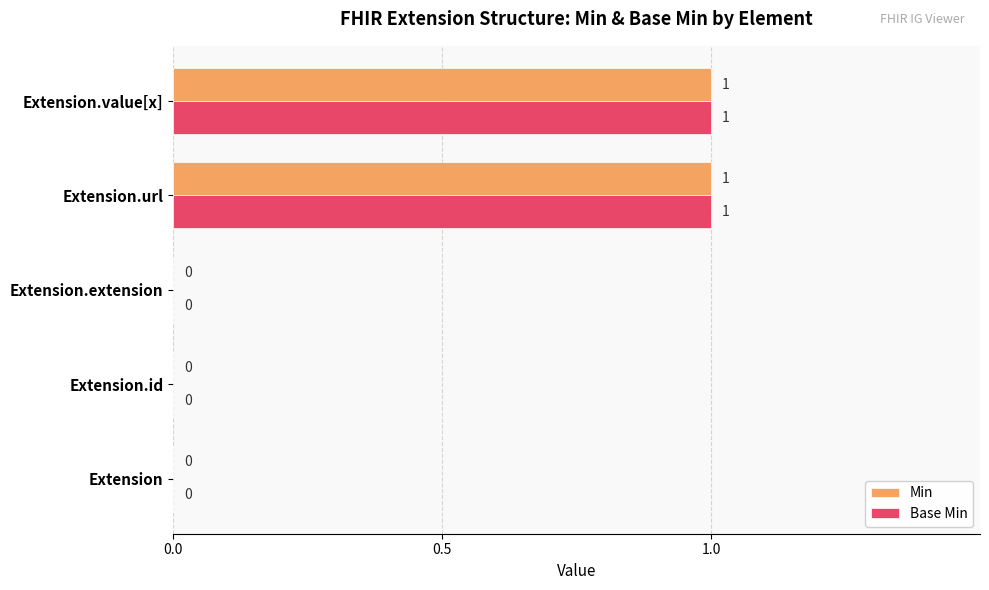

True or false: Base Min has a value of 1 at Extension.url.

True